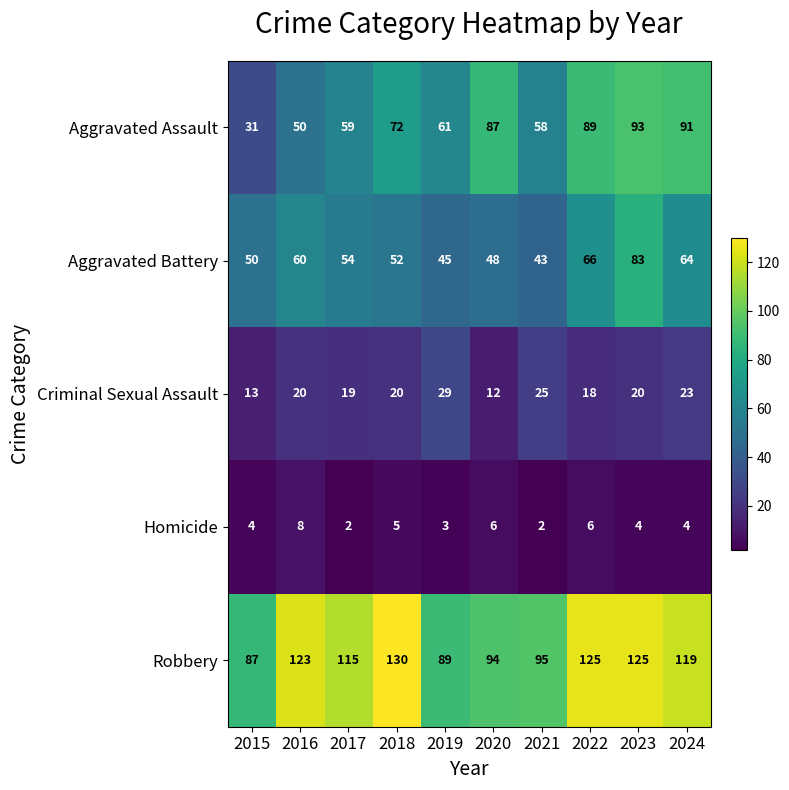

Which series has the largest range (max minus min)?

Aggravated Assault